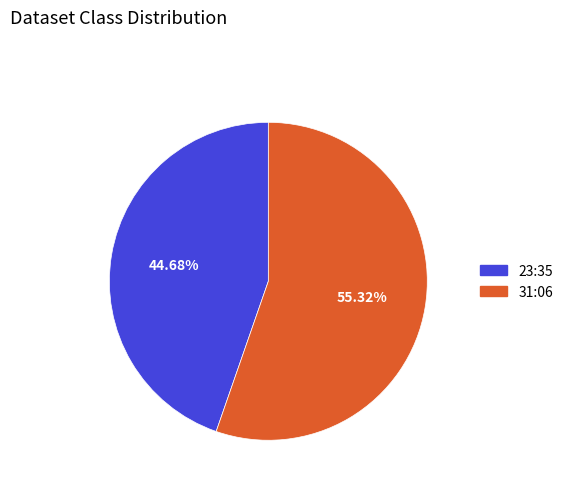

Count the number of slices in the pie.

2